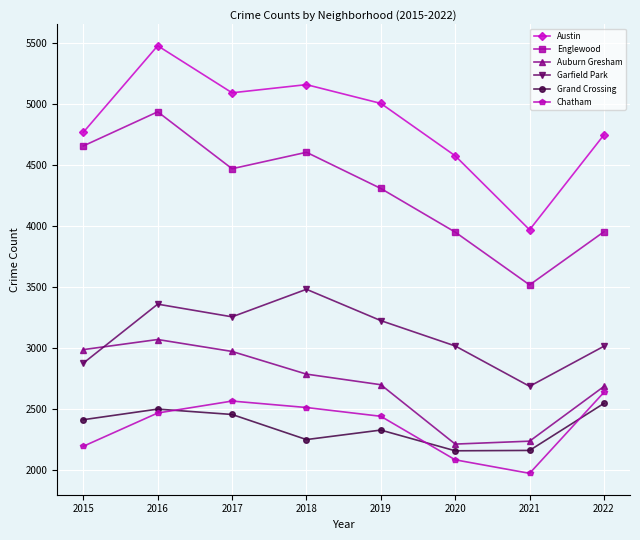

Where do Chatham and Grand Crossing first cross each other?

2016 and 2017